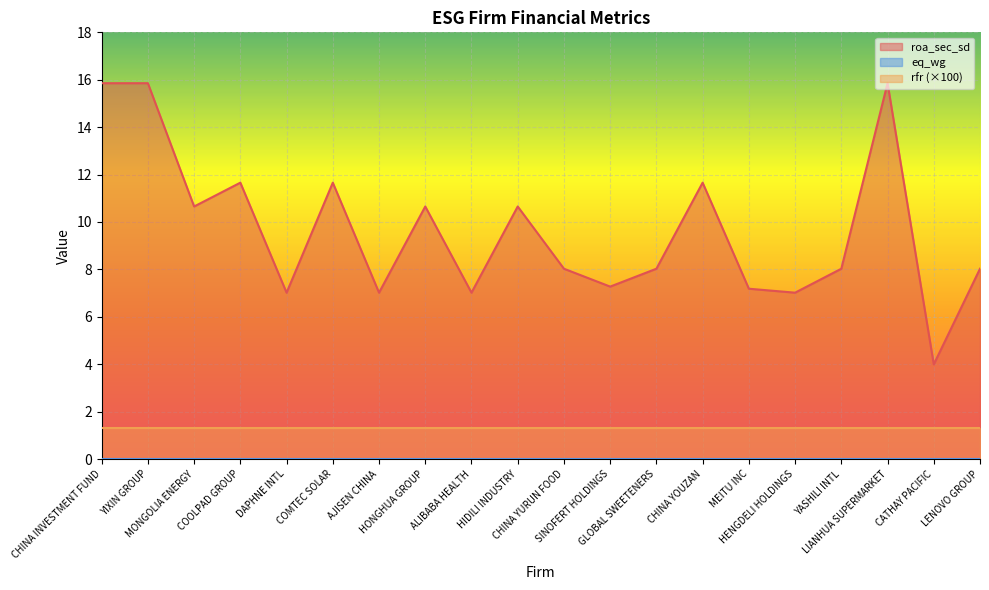

True or false: roa_sec_sd has a value of 6.0 at MONGOLIA ENERGY.

False